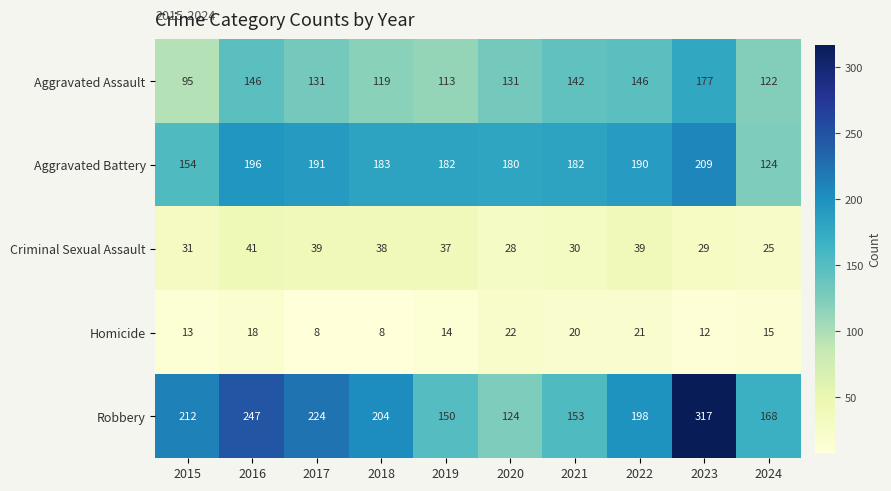

True or false: Homicide has a value of 18 at 2016.

True